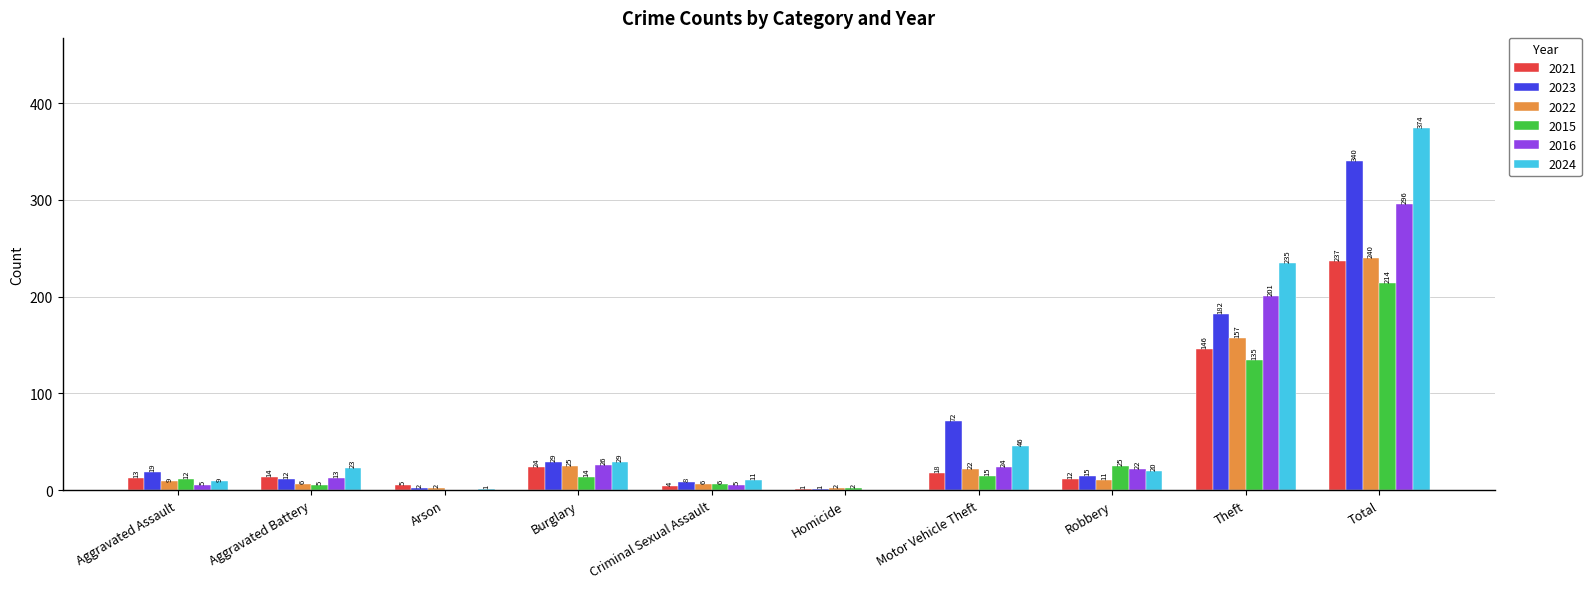

The value of 2023 at Aggravated Battery is 12. True or false?

True